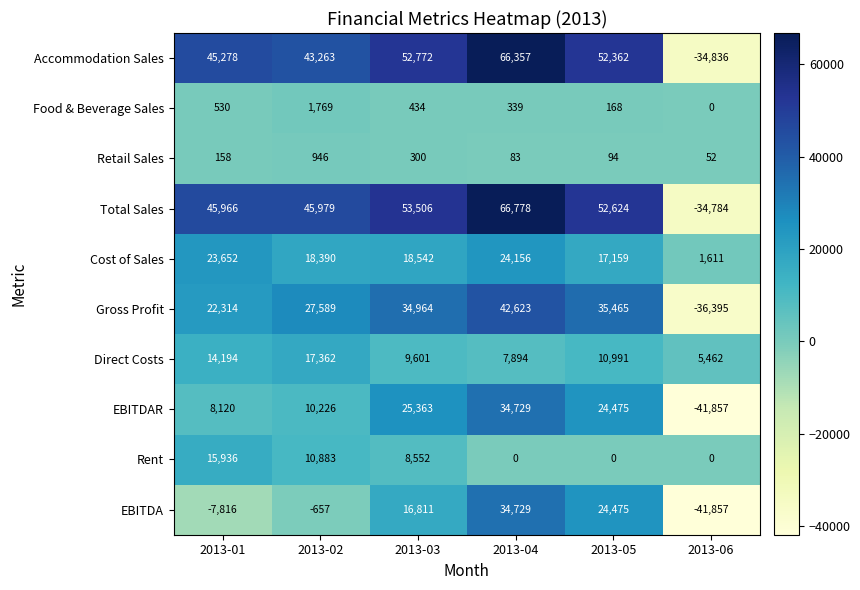

What is the total value across all series at 2013-02?

175750